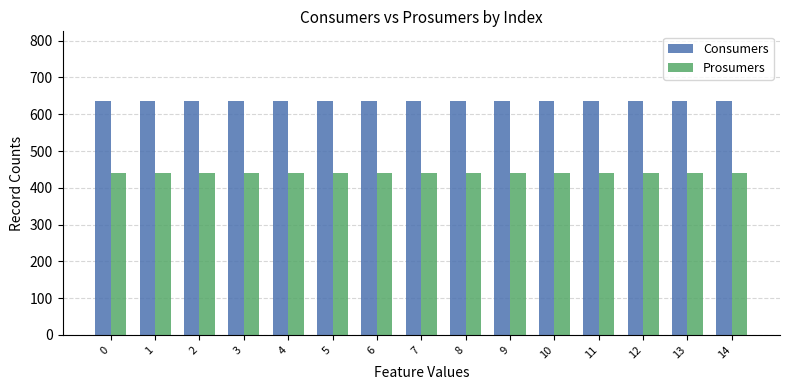

Rank the series at 8 from lowest to highest value.

Prosumers, Consumers